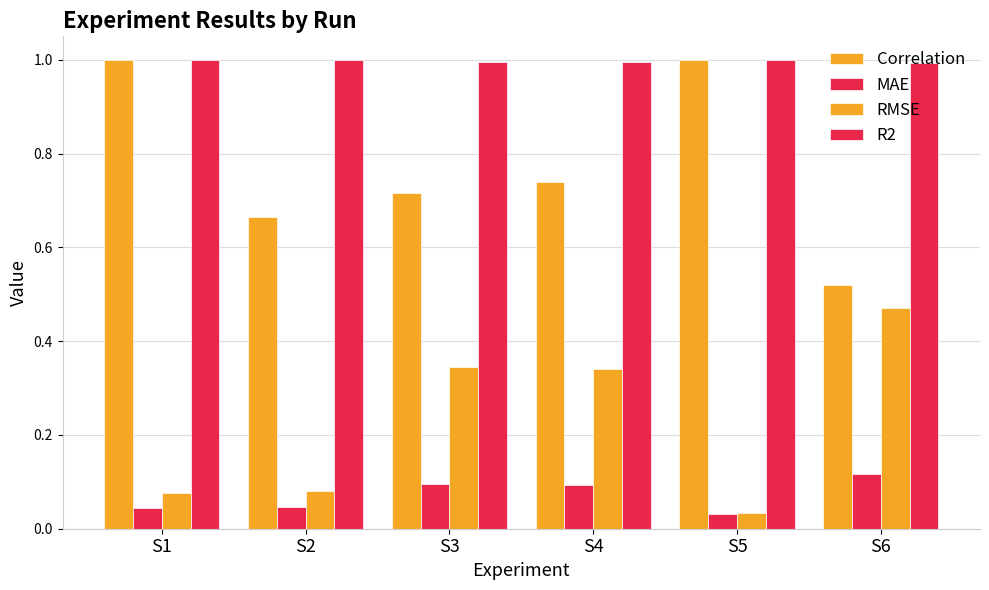

At S4, list the series in order from largest to smallest.

R2, Correlation, RMSE, MAE